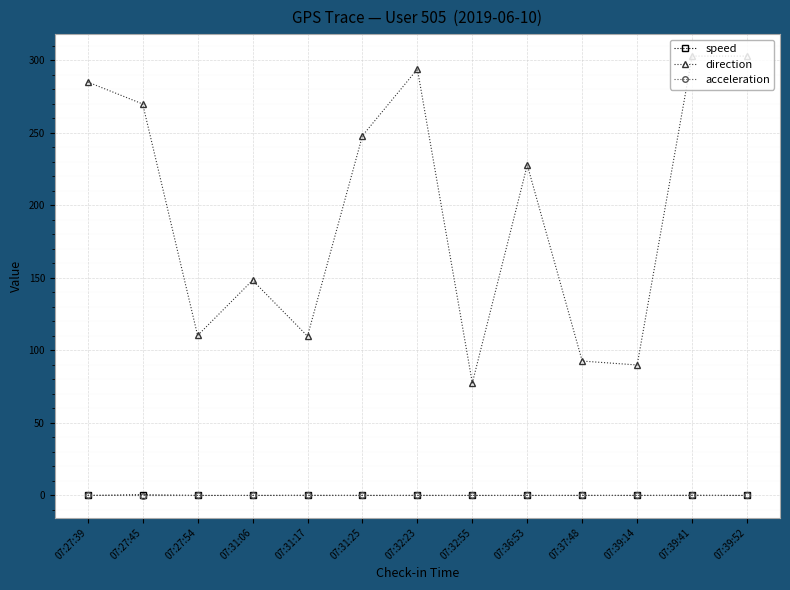

What is the label of the 13th point from the right?

07:27:39